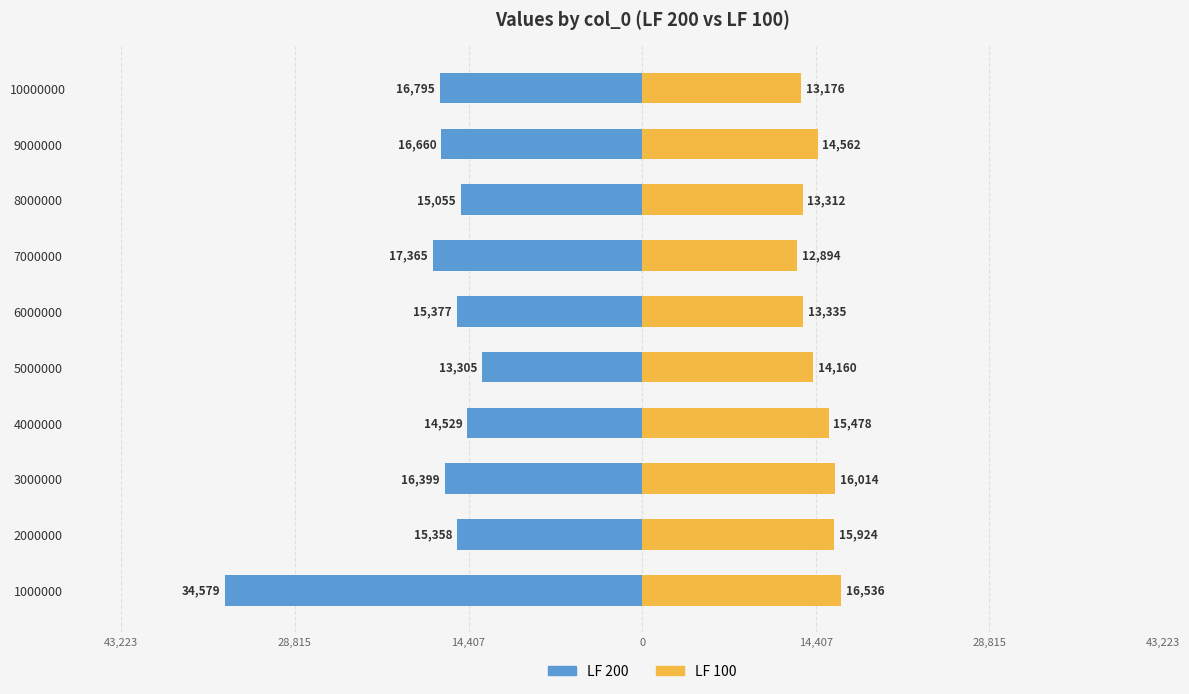

How many data points in LF 100 are above 14562?

4